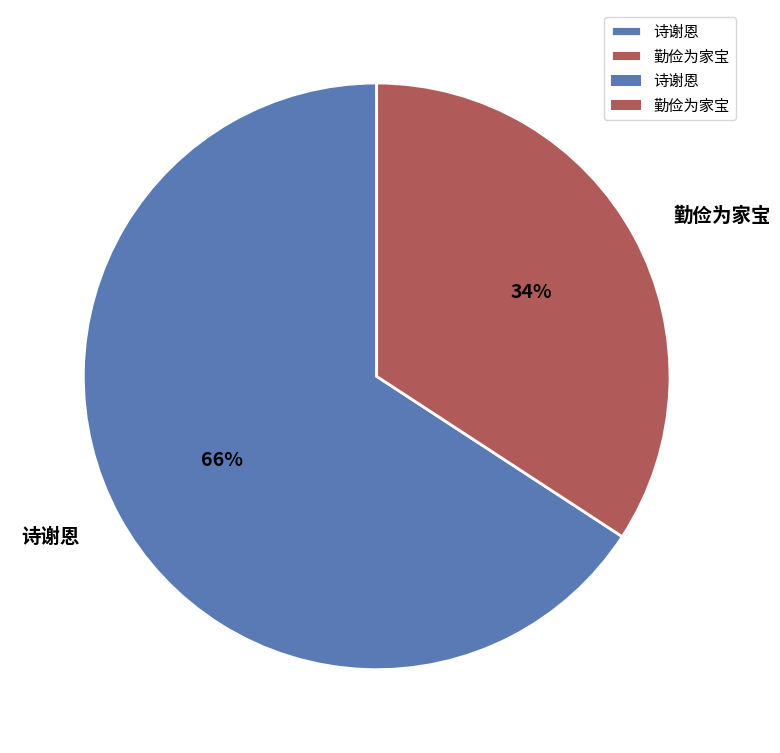

To the nearest percent, what is the difference between the largest and smallest slice percentages?

32%